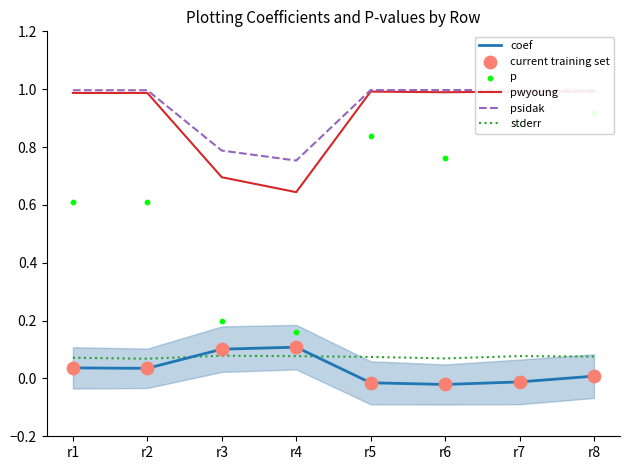

Which series contains the highest Y value?

psidak